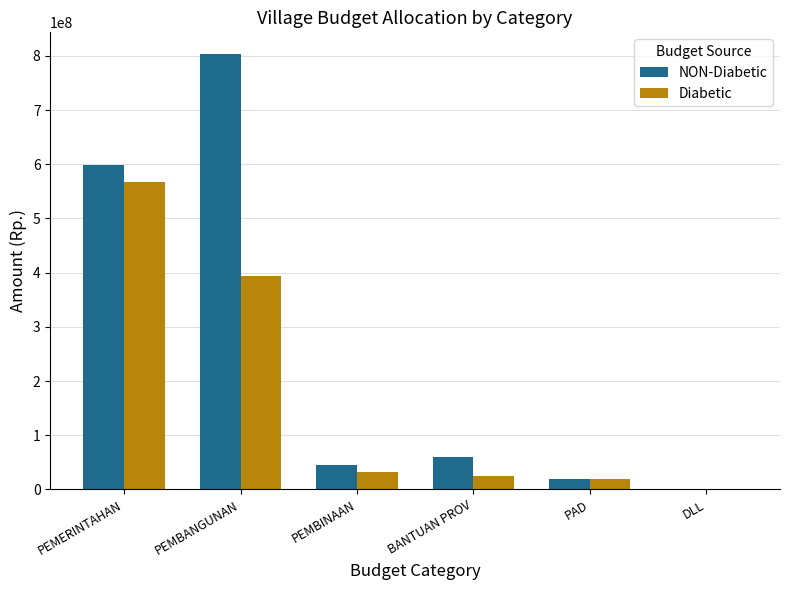

Which series changed the most between PEMERINTAHAN and PEMBINAAN?

NON-Diabetic